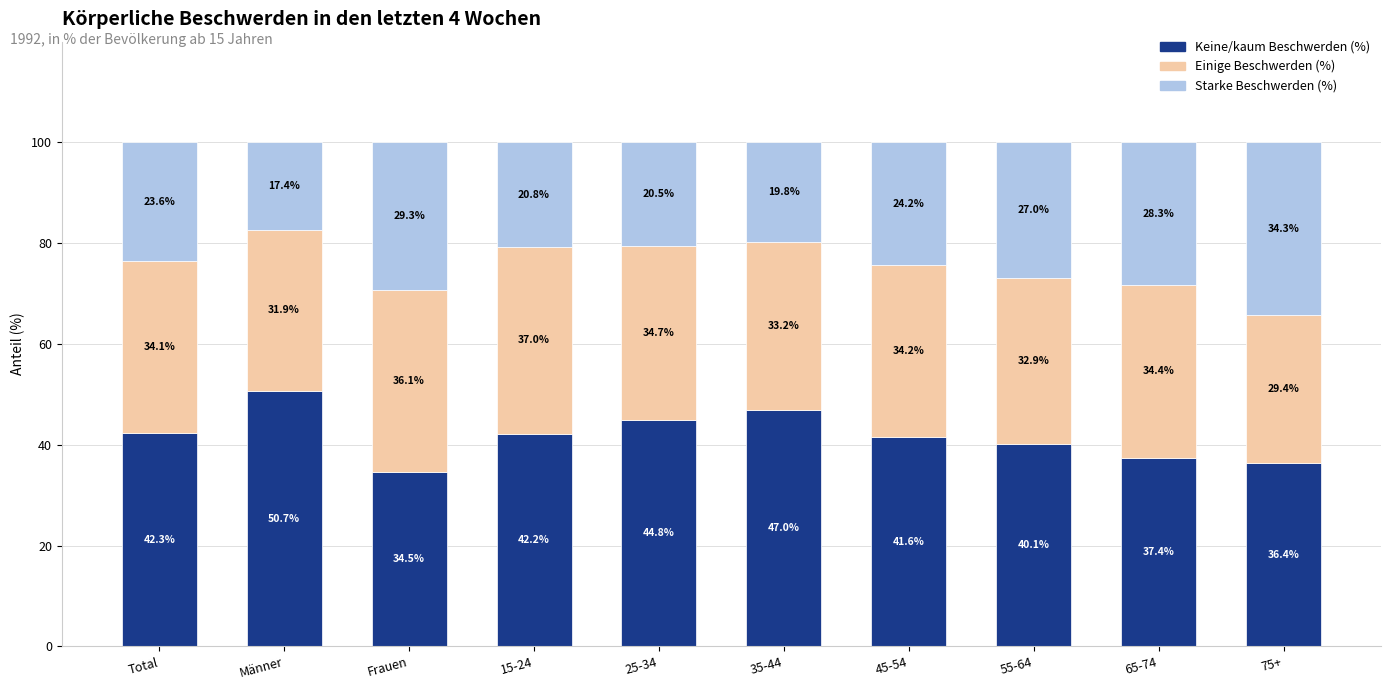

What is the highest value of the Keine/kaum Beschwerden (%) series?

50.7